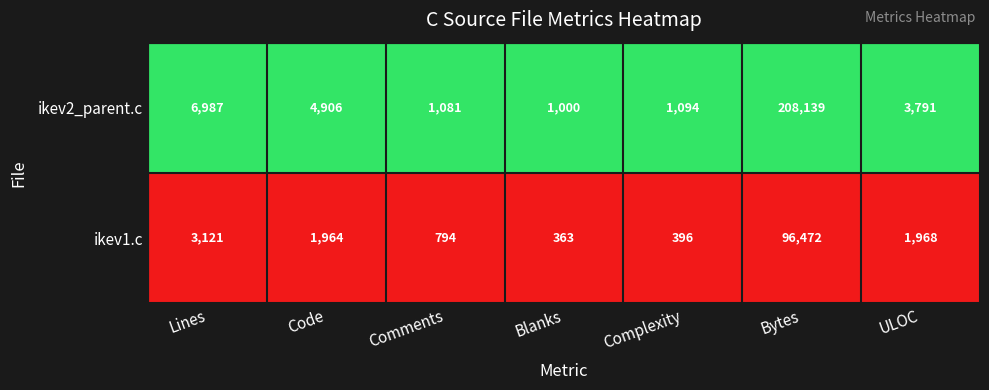

Reading left to right, what are all the values shown in this chart?

ikev2_parent.c: Lines=6987	Code=4906	Comments=1081	Blanks=1000	Complexity=1094	Bytes=208139	ULOC=3791
ikev1.c: Lines=3121	Code=1964	Comments=794	Blanks=363	Complexity=396	Bytes=96472	ULOC=1968